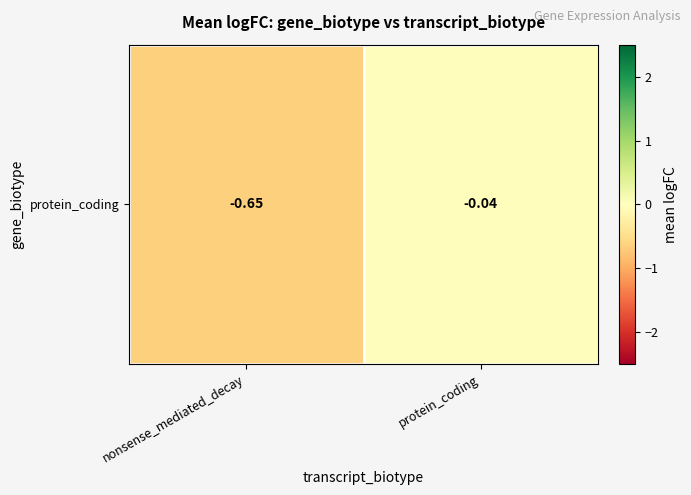

List the labels in order of value, smallest first.

nonsense_mediated_decay, protein_coding